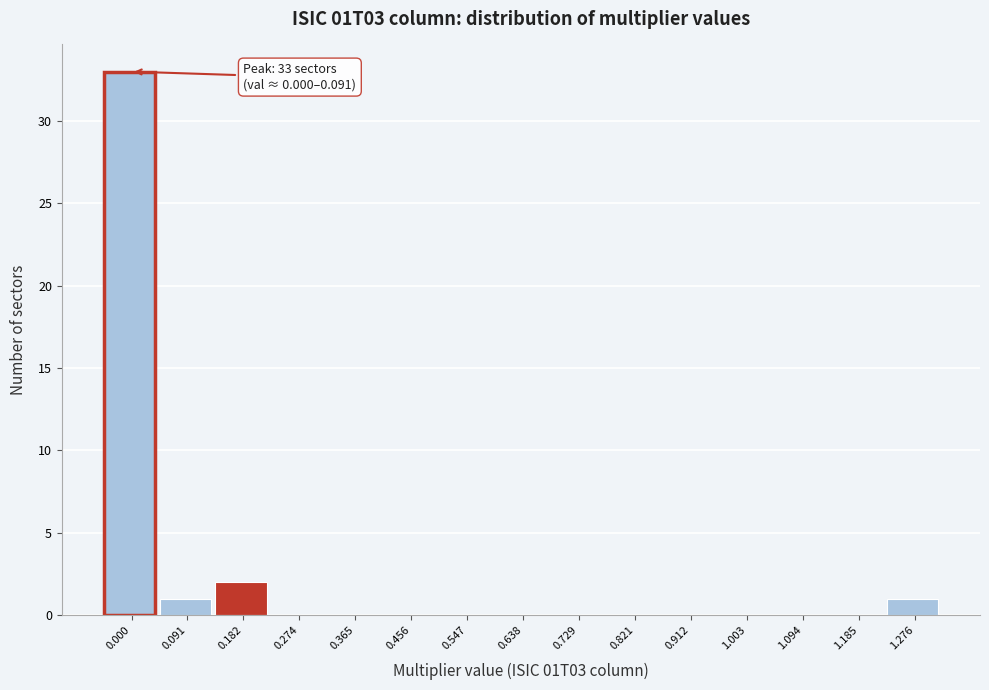

Reading left to right, transcribe all the data shown in this chart.

0.000=33	0.091=1	0.182=2	0.274=0	0.365=0	0.456=0	0.547=0	0.638=0	0.729=0	0.821=0	0.912=0	1.003=0	1.094=0	1.185=0	1.276=1